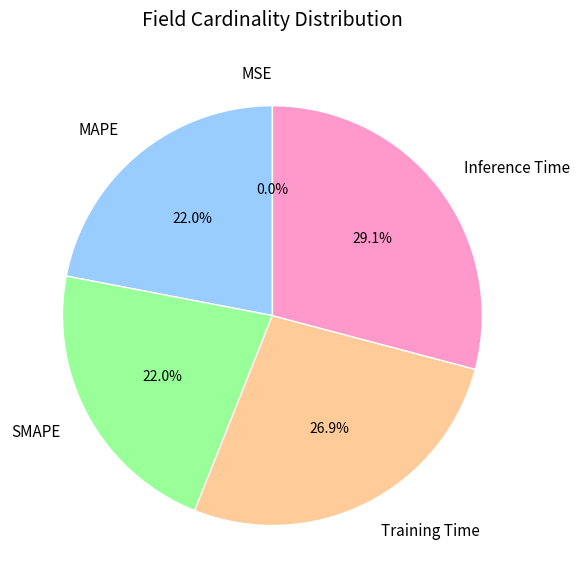

What is the total percentage of Inference Time and SMAPE?

51.1%